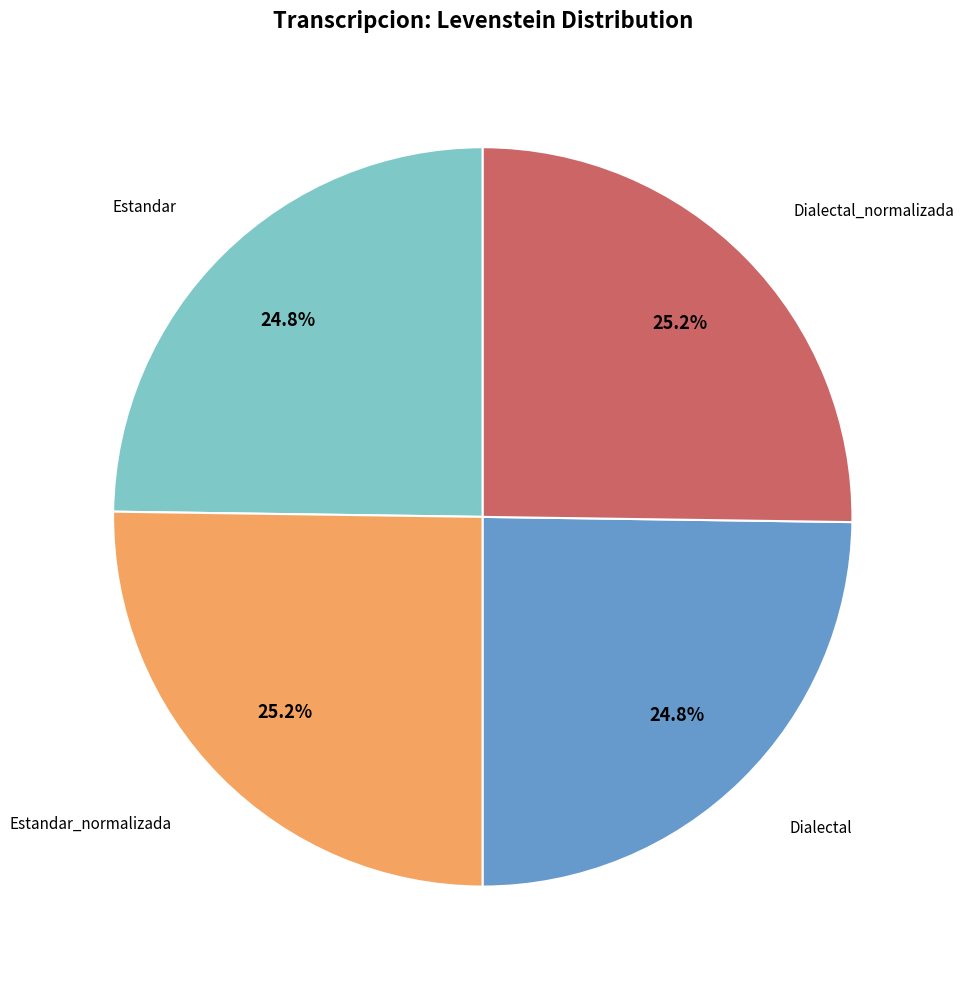

Is there any slice that represents more than half of the pie?

No